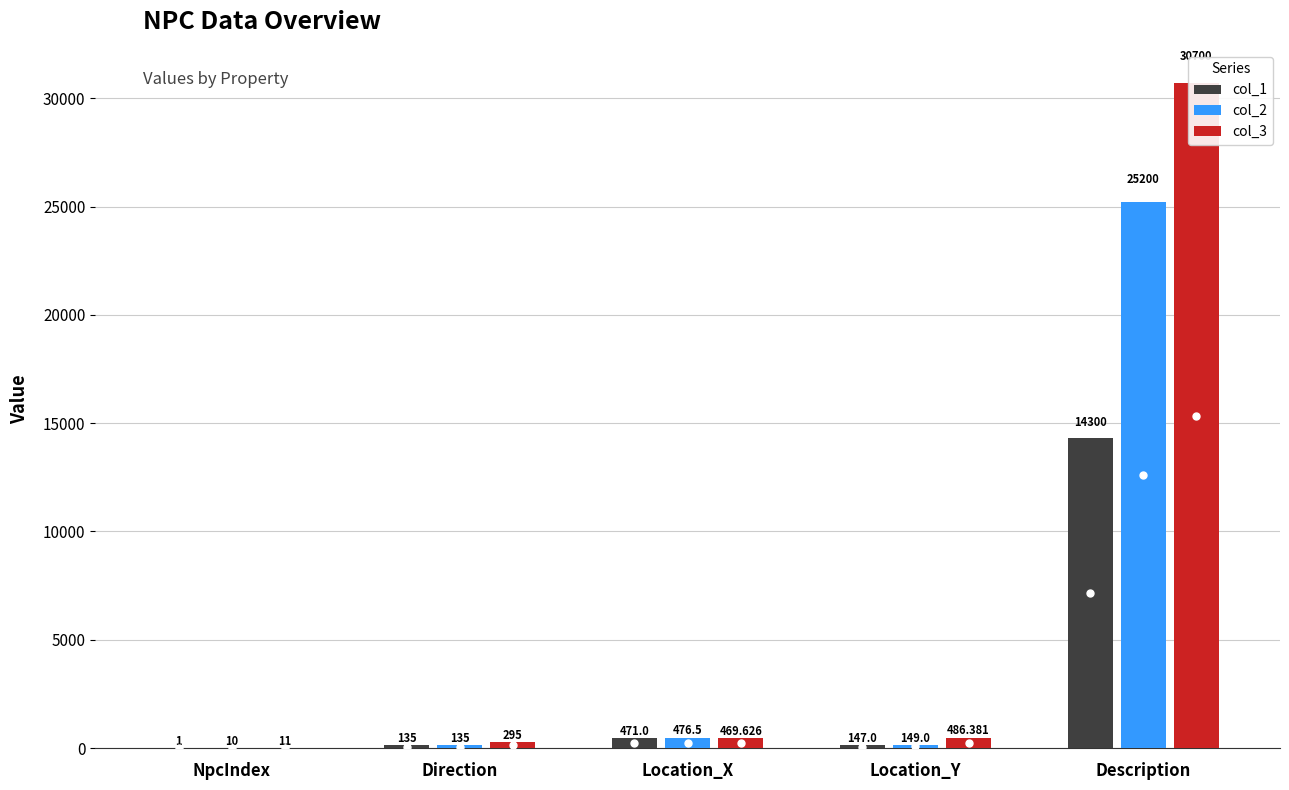

How many groups of bars are there?

5